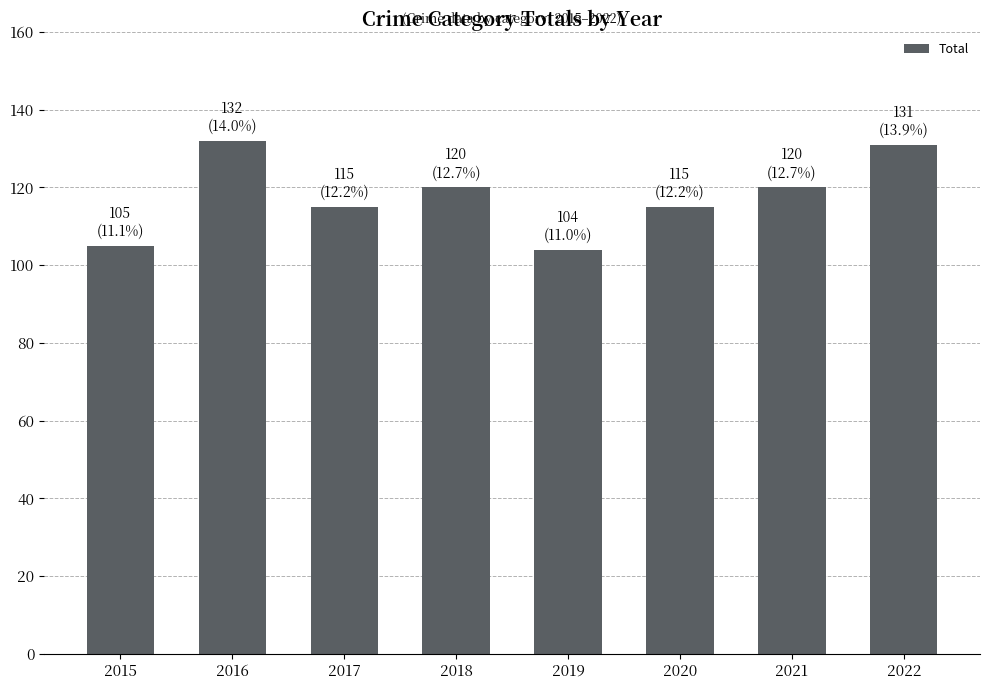

What is the maximum value shown in the chart?

132